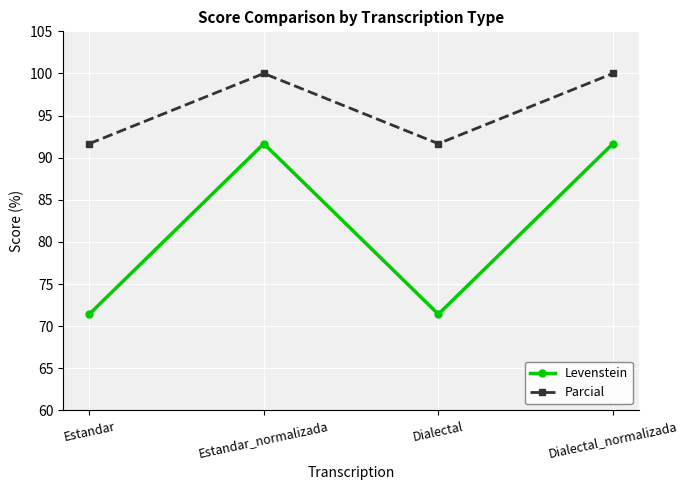

What is the minimum value shown in the chart?

71.4